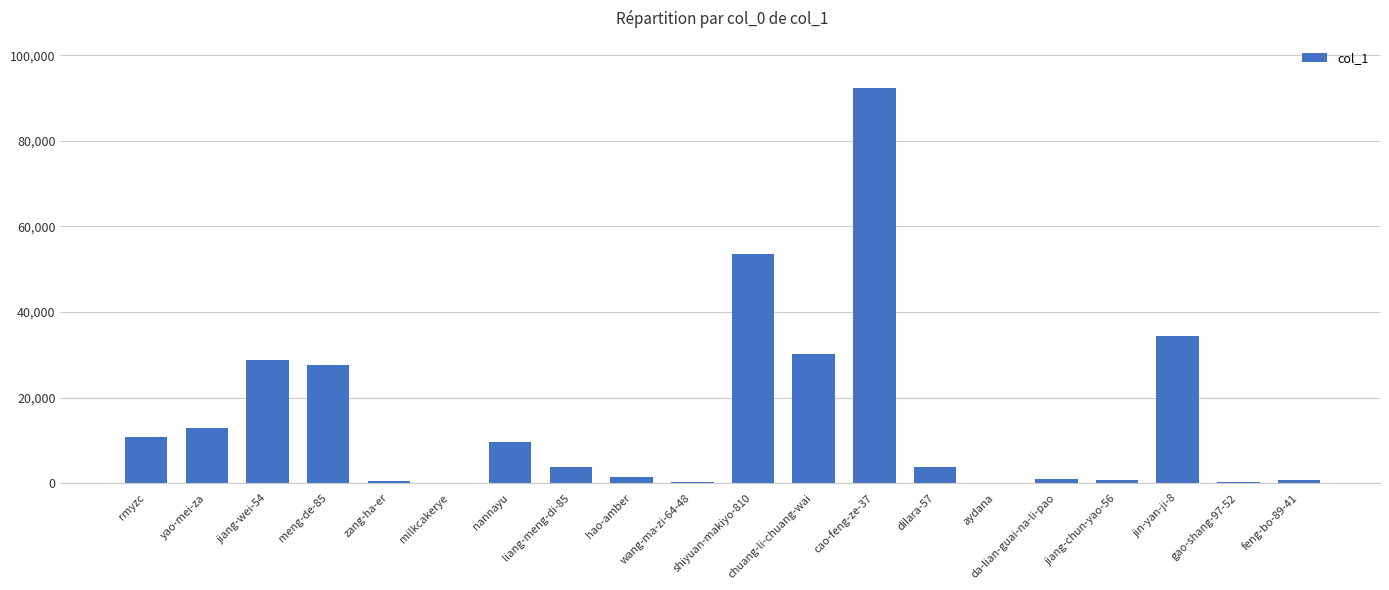

Count the number of data series in this chart.

1